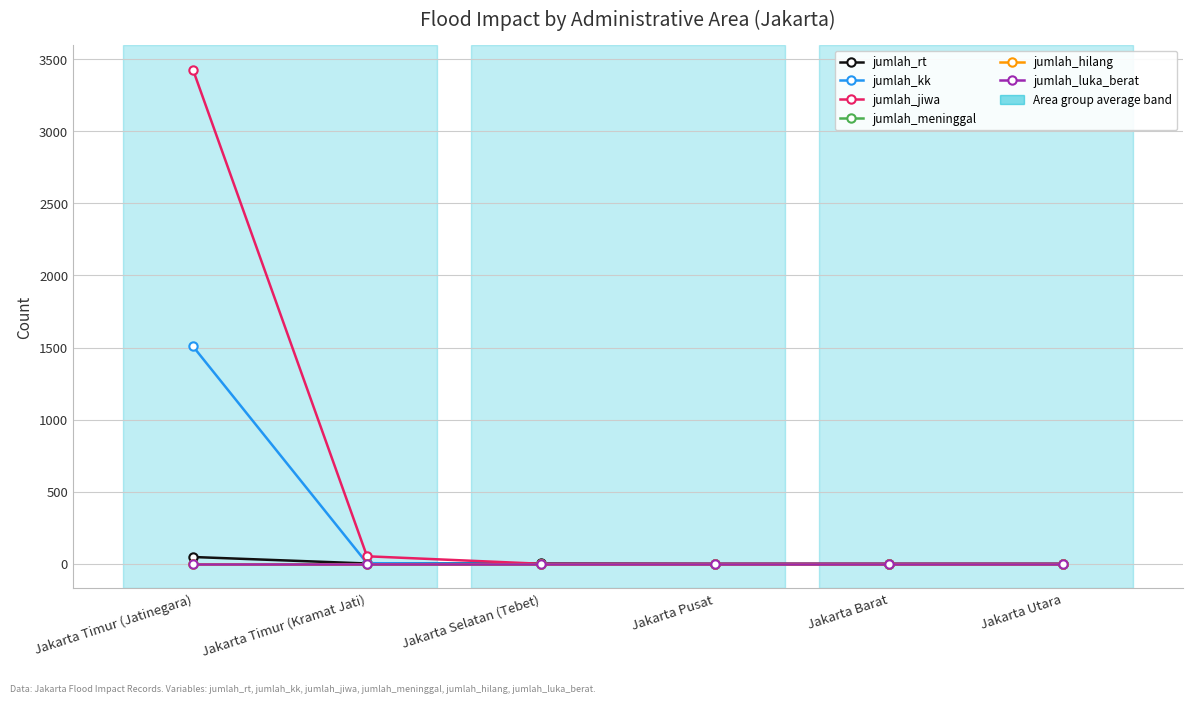

Is it true that jumlah_rt equals 0 at Jakarta Pusat?

True